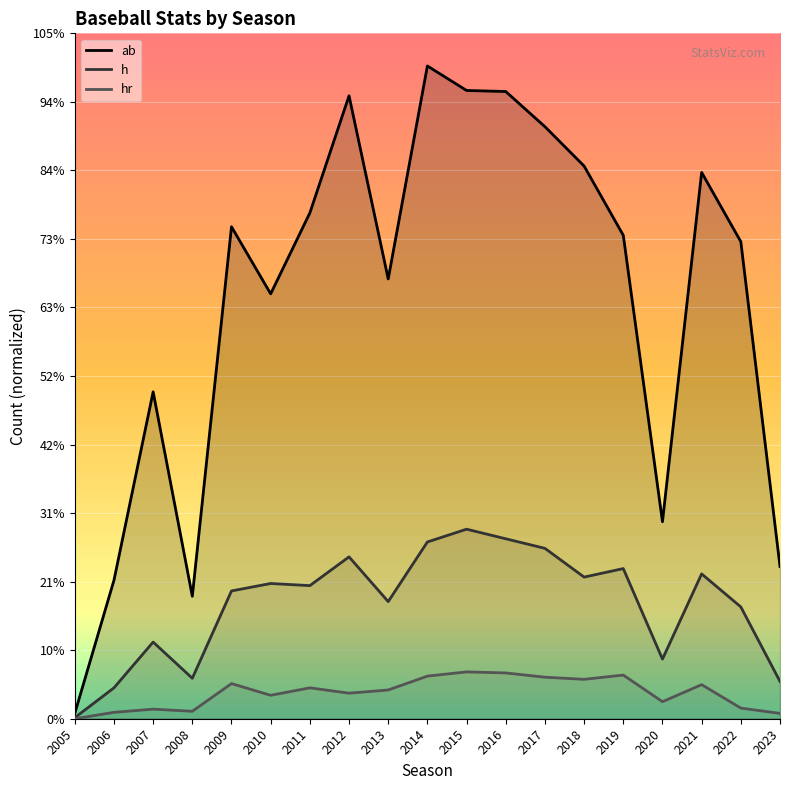

Rank the series by their maximum value, from lowest to highest.

hr, h, ab